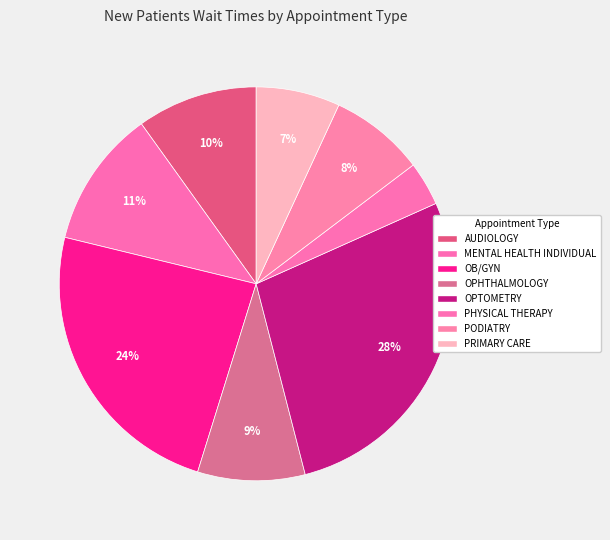

To the nearest percent, what percentage of the pie is OPHTHALMOLOGY?

9%